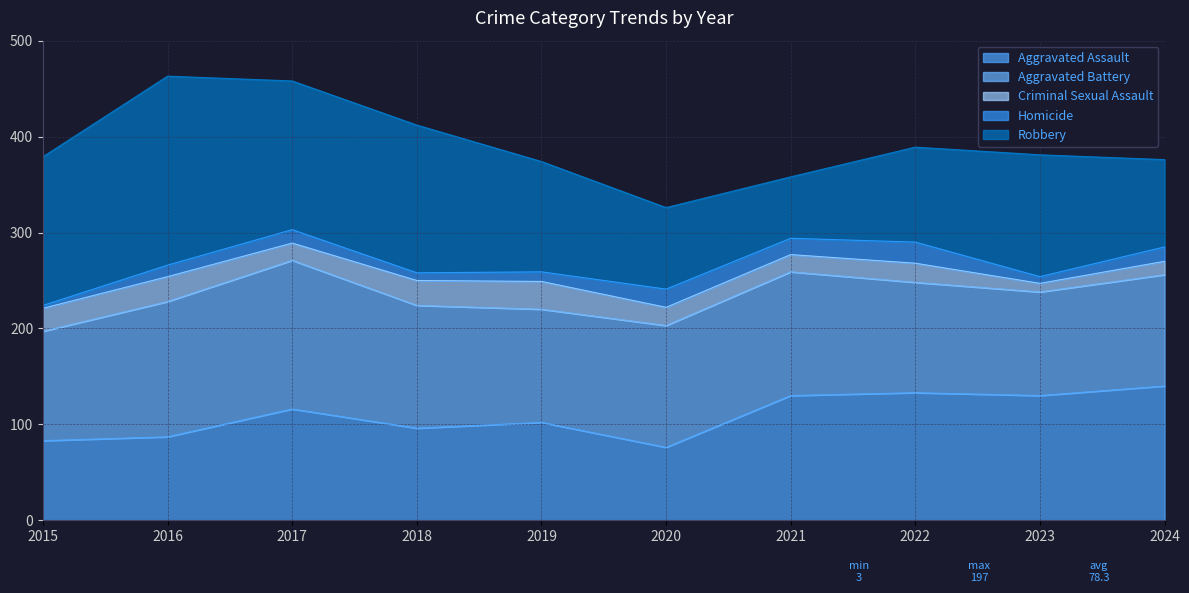

Reading left to right, transcribe all the data shown in this chart.

Aggravated Assault: 83	87	116	96	102	76	130	133	130	140
Aggravated Battery: 114	141	155	128	118	127	129	115	108	116
Criminal Sexual Assault: 24	26	18	26	29	19	18	20	9	14
Homicide: 3	12	14	8	10	19	17	22	7	15
Robbery: 155	197	155	154	115	85	64	99	127	91